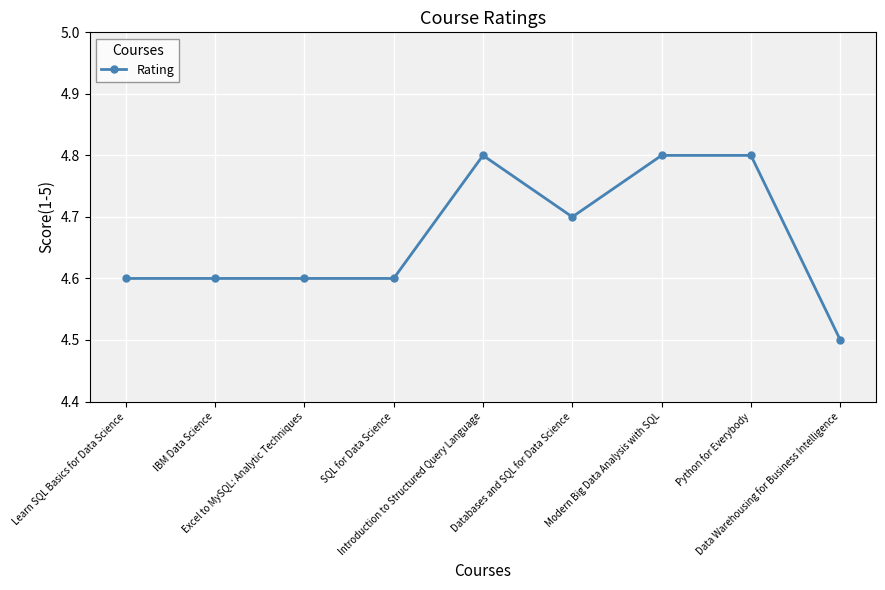

Which category has the lowest value across all series?

Data Warehousing for Business Intelligence